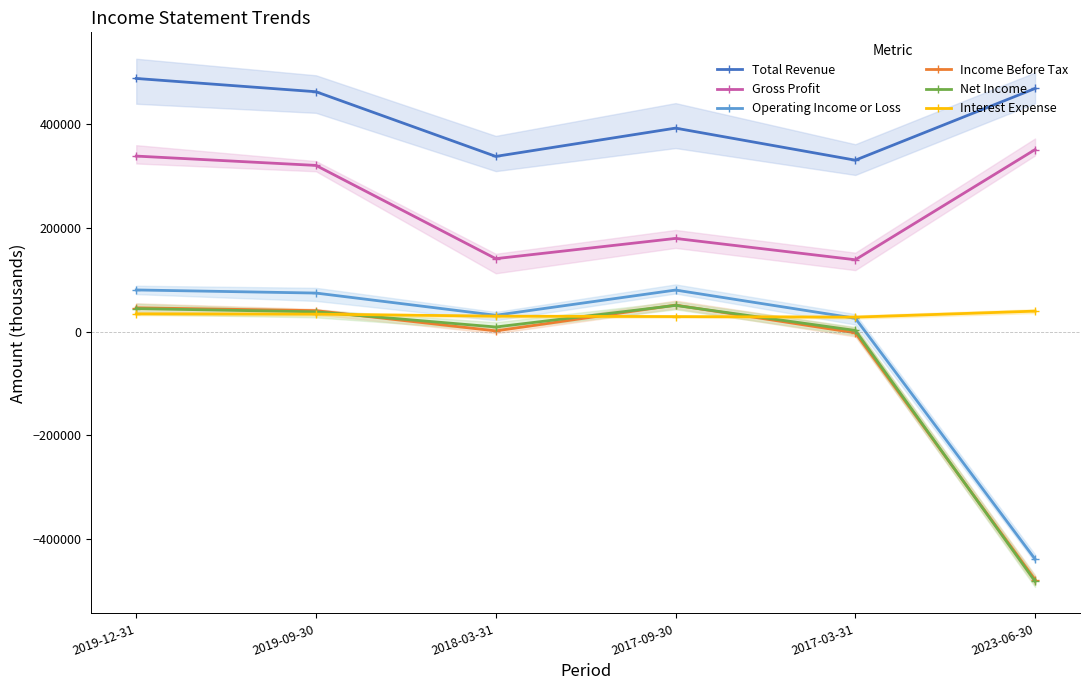

List the labels in order of Gross Profit value, smallest first.

2017-03-31, 2018-03-31, 2017-09-30, 2019-09-30, 2019-12-31, 2023-06-30